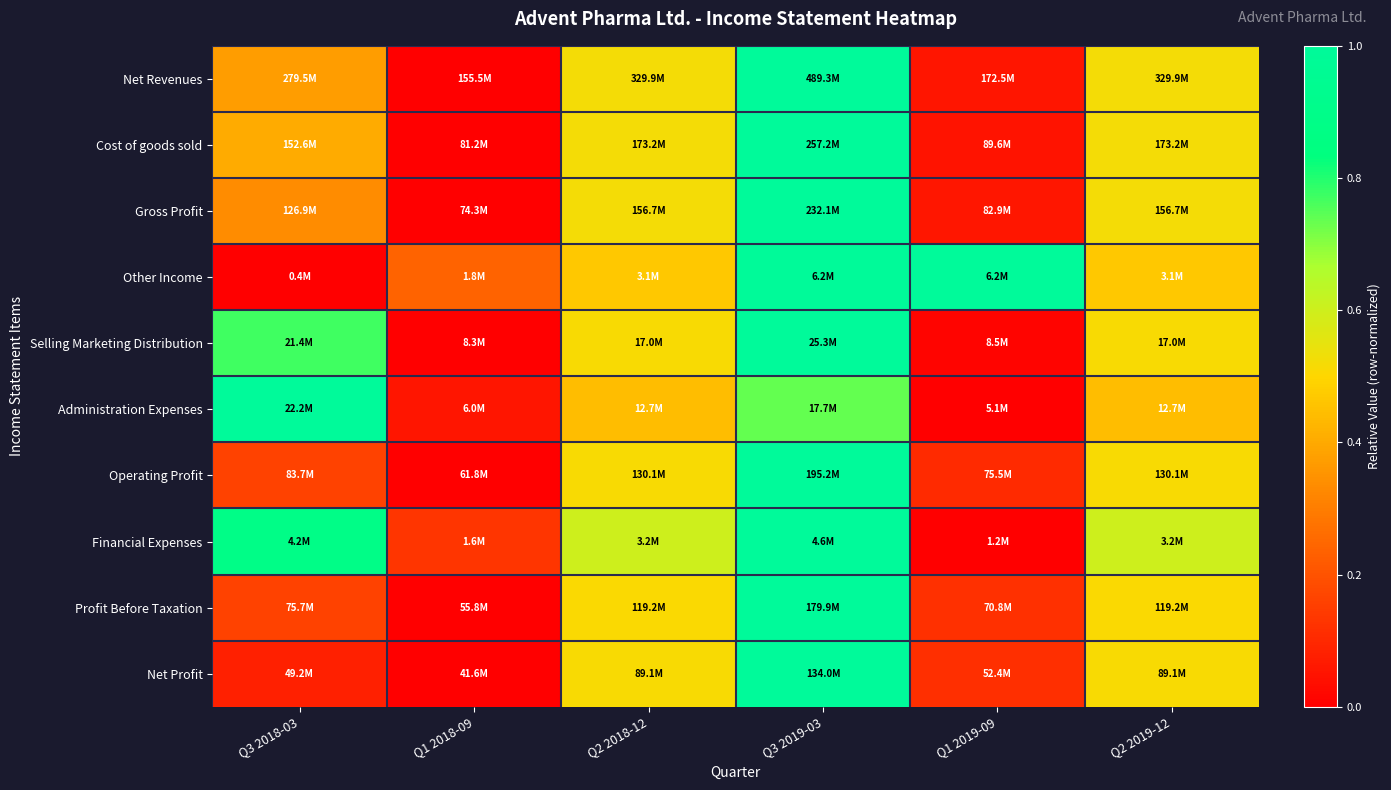

Reading left to right, extract all data points from this chart.

Net Revenues: Q3 2018-03=0.4	Q1 2018-09=0.0	Q2 2018-12=0.5	Q3 2019-03=1.0	Q1 2019-09=0.1	Q2 2019-12=0.5
Cost of goods sold: Q3 2018-03=0.4	Q1 2018-09=0.0	Q2 2018-12=0.5	Q3 2019-03=1.0	Q1 2019-09=0.0	Q2 2019-12=0.5
Gross Profit: Q3 2018-03=0.3	Q1 2018-09=0.0	Q2 2018-12=0.5	Q3 2019-03=1.0	Q1 2019-09=0.1	Q2 2019-12=0.5
Other Income: Q3 2018-03=0.0	Q1 2018-09=0.2	Q2 2018-12=0.5	Q3 2019-03=1.0	Q1 2019-09=1.0	Q2 2019-12=0.5
Selling Marketing Distribution: Q3 2018-03=0.8	Q1 2018-09=0.0	Q2 2018-12=0.5	Q3 2019-03=1.0	Q1 2019-09=0.0	Q2 2019-12=0.5
Administration Expenses: Q3 2018-03=1.0	Q1 2018-09=0.1	Q2 2018-12=0.4	Q3 2019-03=0.7	Q1 2019-09=0.0	Q2 2019-12=0.4
Operating Profit: Q3 2018-03=0.2	Q1 2018-09=0.0	Q2 2018-12=0.5	Q3 2019-03=1.0	Q1 2019-09=0.1	Q2 2019-12=0.5
Financial Expenses: Q3 2018-03=0.9	Q1 2018-09=0.1	Q2 2018-12=0.6	Q3 2019-03=1.0	Q1 2019-09=0.0	Q2 2019-12=0.6
Profit Before Taxation: Q3 2018-03=0.2	Q1 2018-09=0.0	Q2 2018-12=0.5	Q3 2019-03=1.0	Q1 2019-09=0.1	Q2 2019-12=0.5
Net Profit: Q3 2018-03=0.1	Q1 2018-09=0.0	Q2 2018-12=0.5	Q3 2019-03=1.0	Q1 2019-09=0.1	Q2 2019-12=0.5